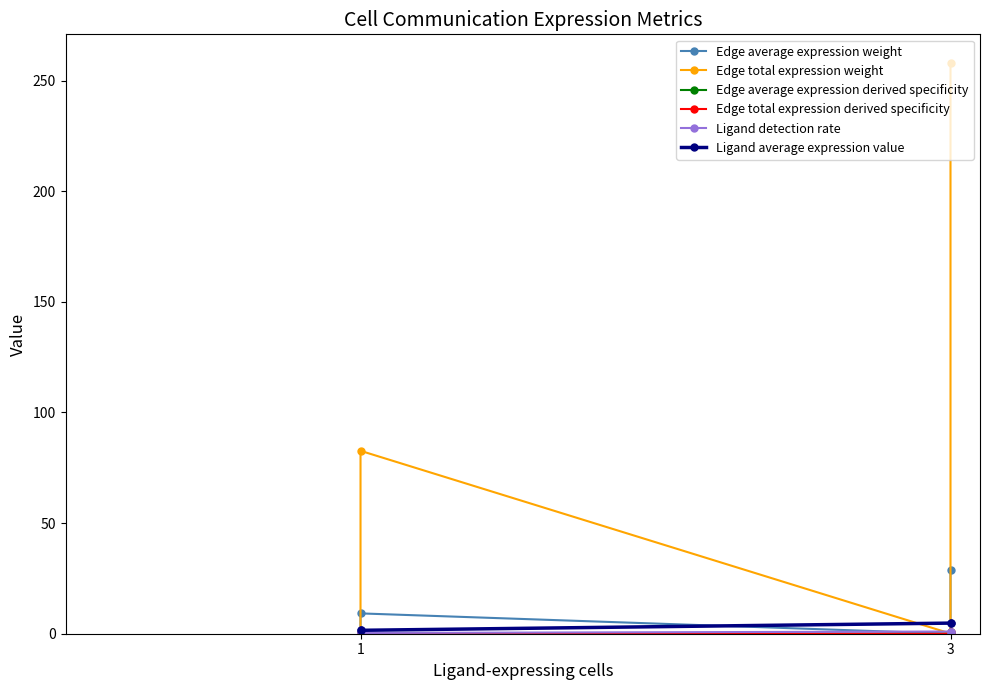

Between 3 and 1, which series saw the biggest shift?

Edge total expression weight